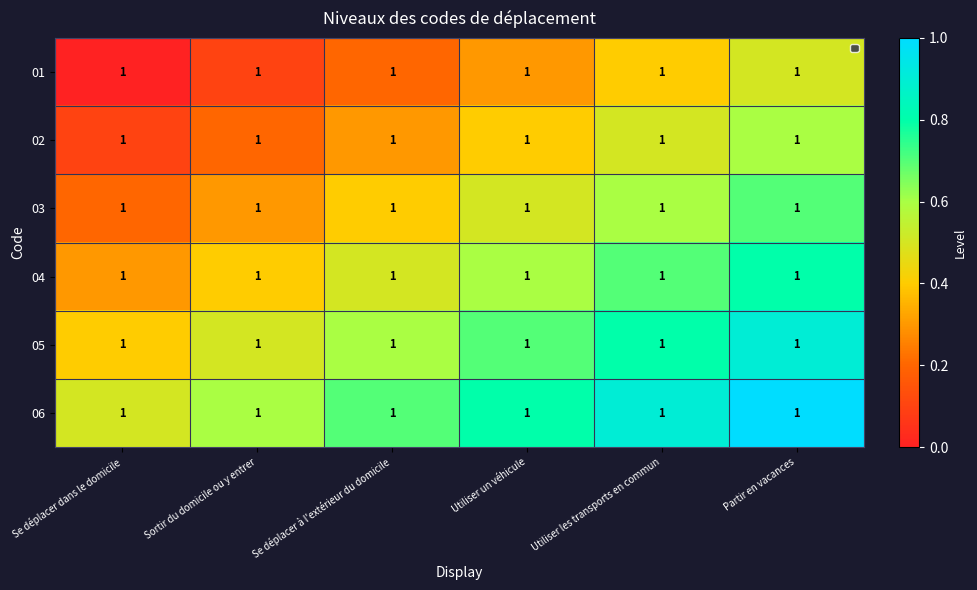

Rank the series at Sortir du domicile ou y entrer from lowest to highest value.

01, 02, 03, 04, 05, 06